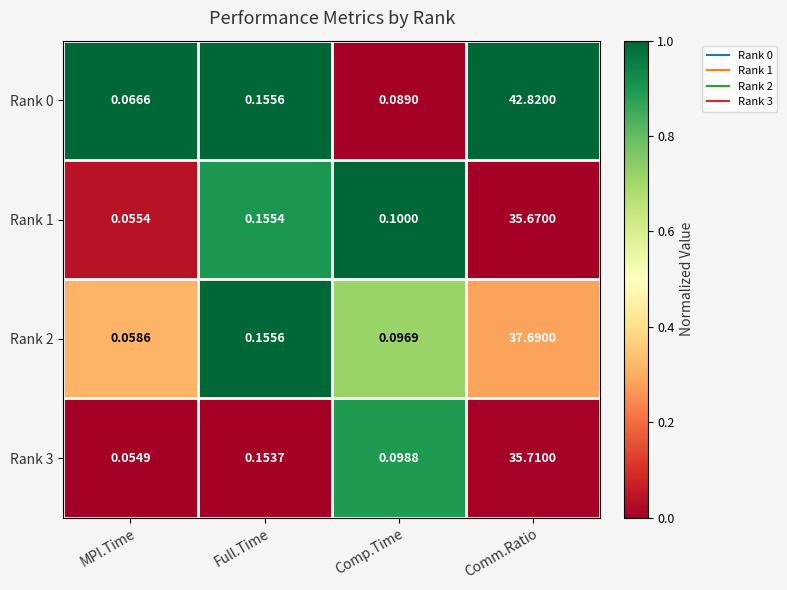

At which label is Rank 1 closest to 17?

Full.Time